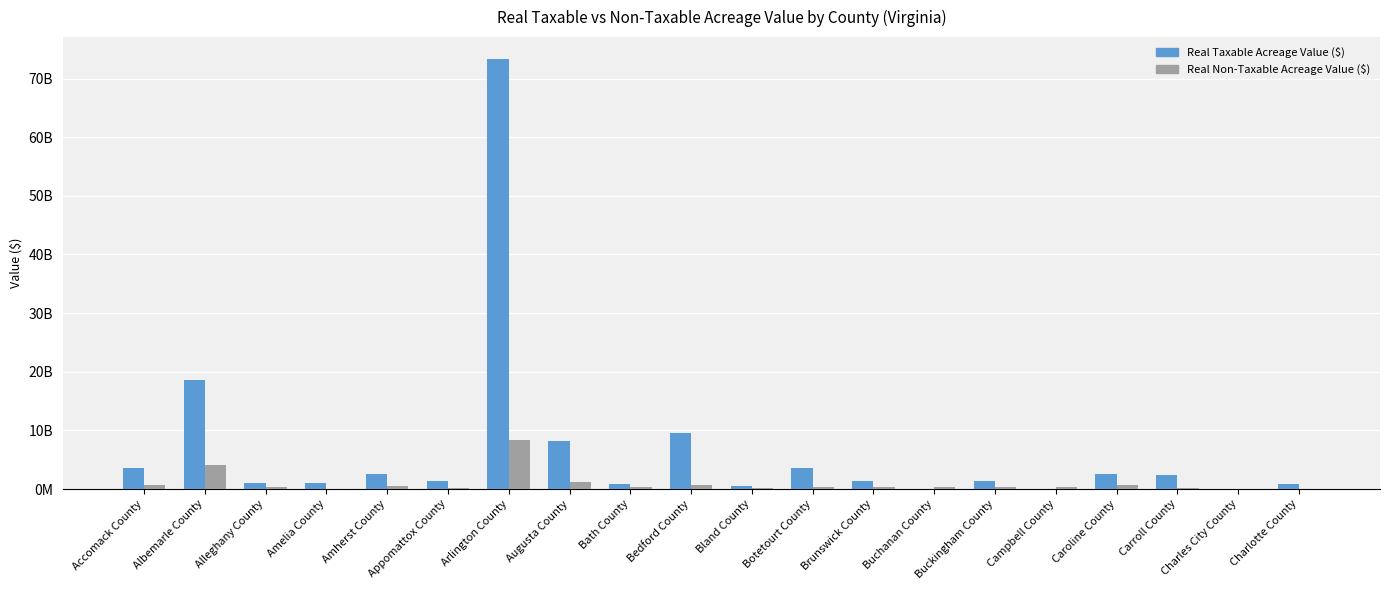

Rank the series by their maximum value, from lowest to highest.

Real Non-Taxable Acreage Value ($), Real Taxable Acreage Value ($)